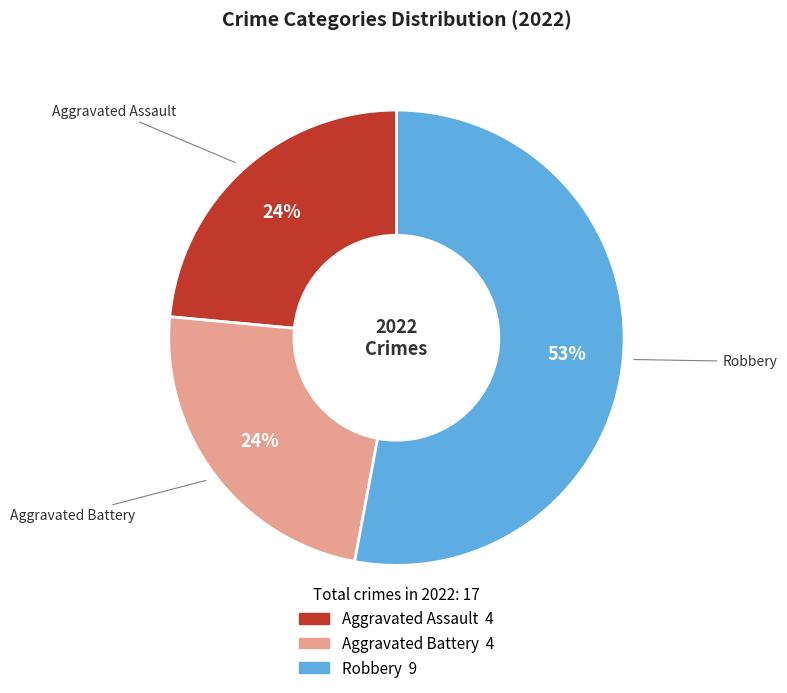

How many slices are in this pie chart?

3